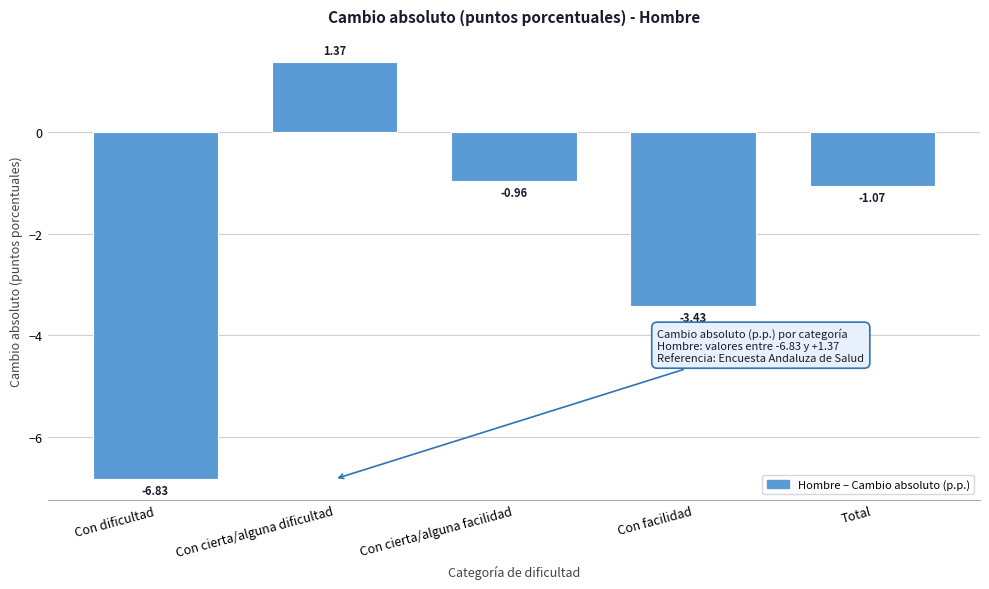

What is the sum of the values at Total and Con dificultad?

-7.9